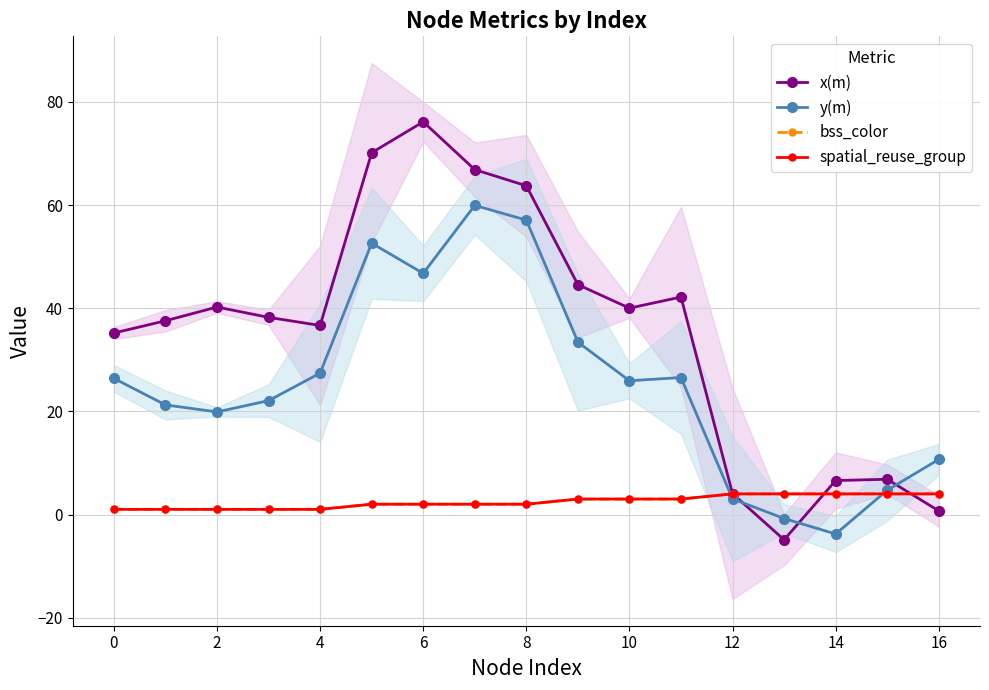

Is this an area chart (filled region under the line)?

No